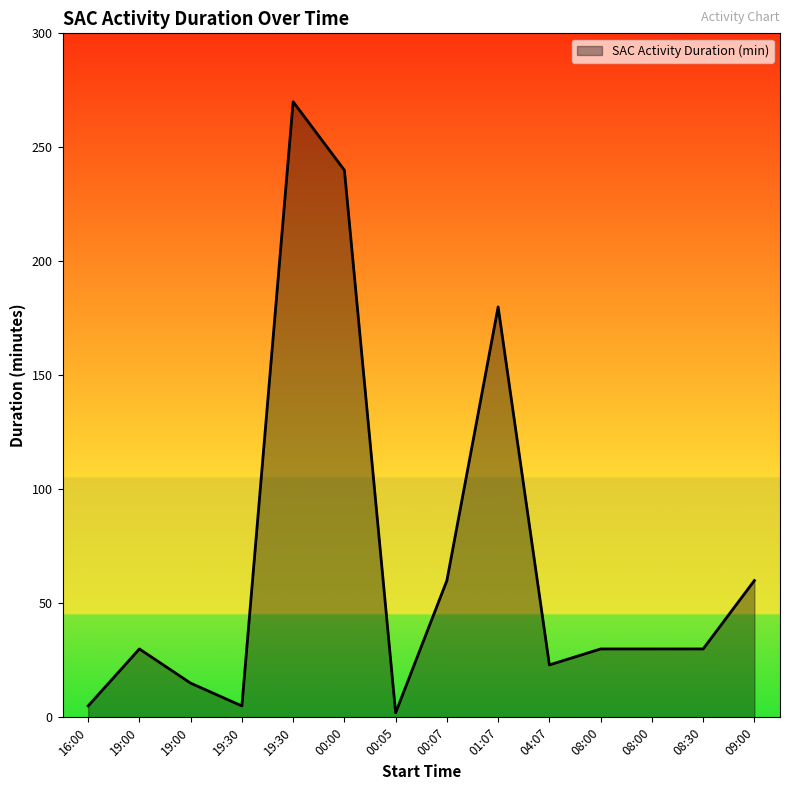

Does the chart display data point markers on the line(s)?

No